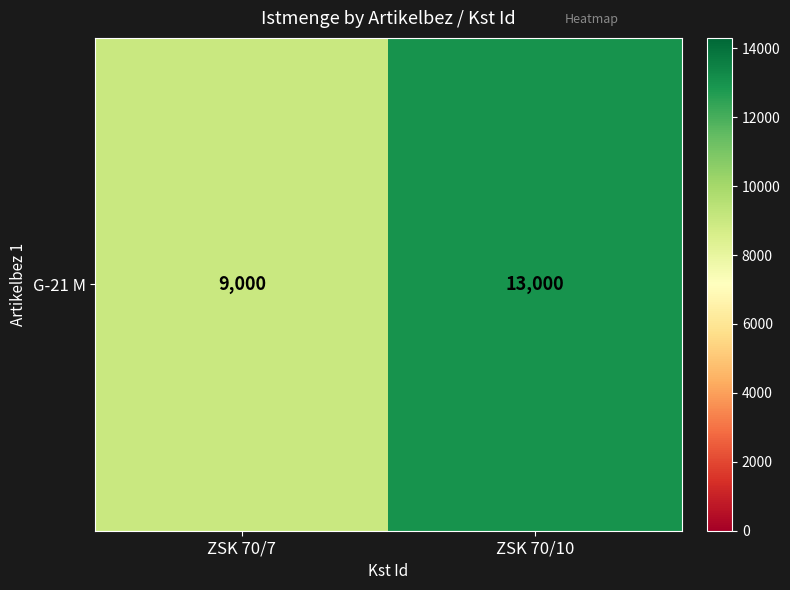

What is the minimum value shown in the chart?

9000